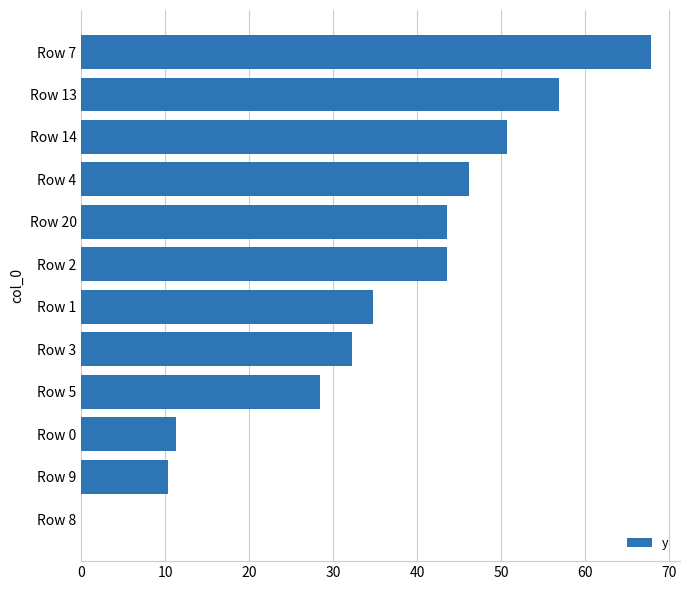

What is the approximate value at Row 2?

43.6